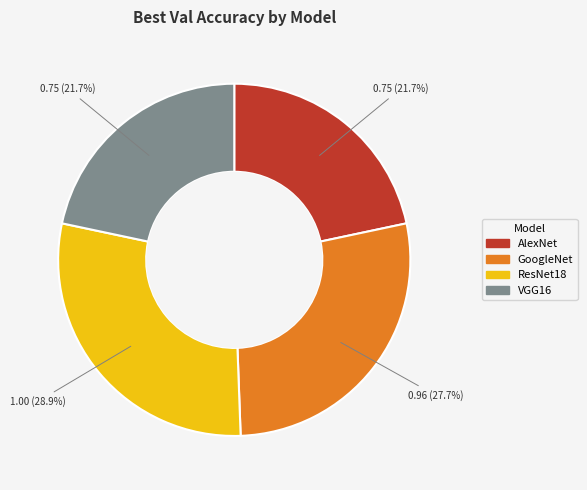

To the nearest percent, what is the average slice percentage?

25%